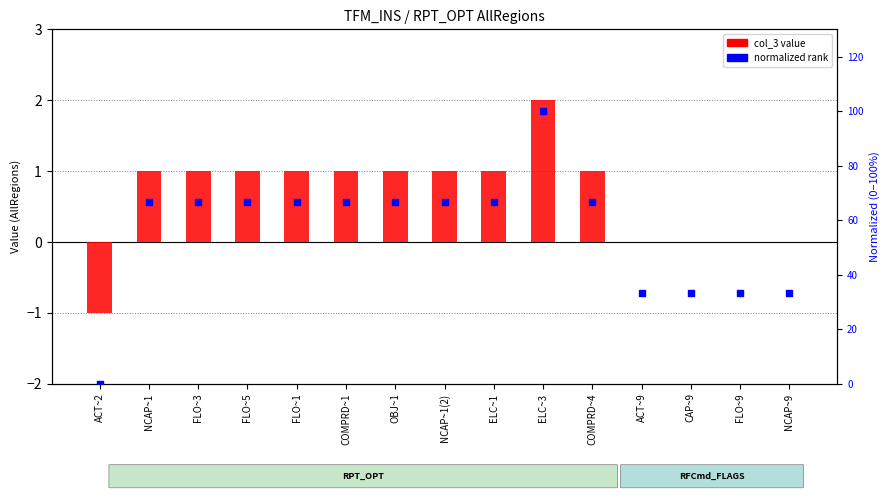

Is the value of normalized rank at OBJ~1 greater than the value of col_3 value at COMPRD~1?

Yes